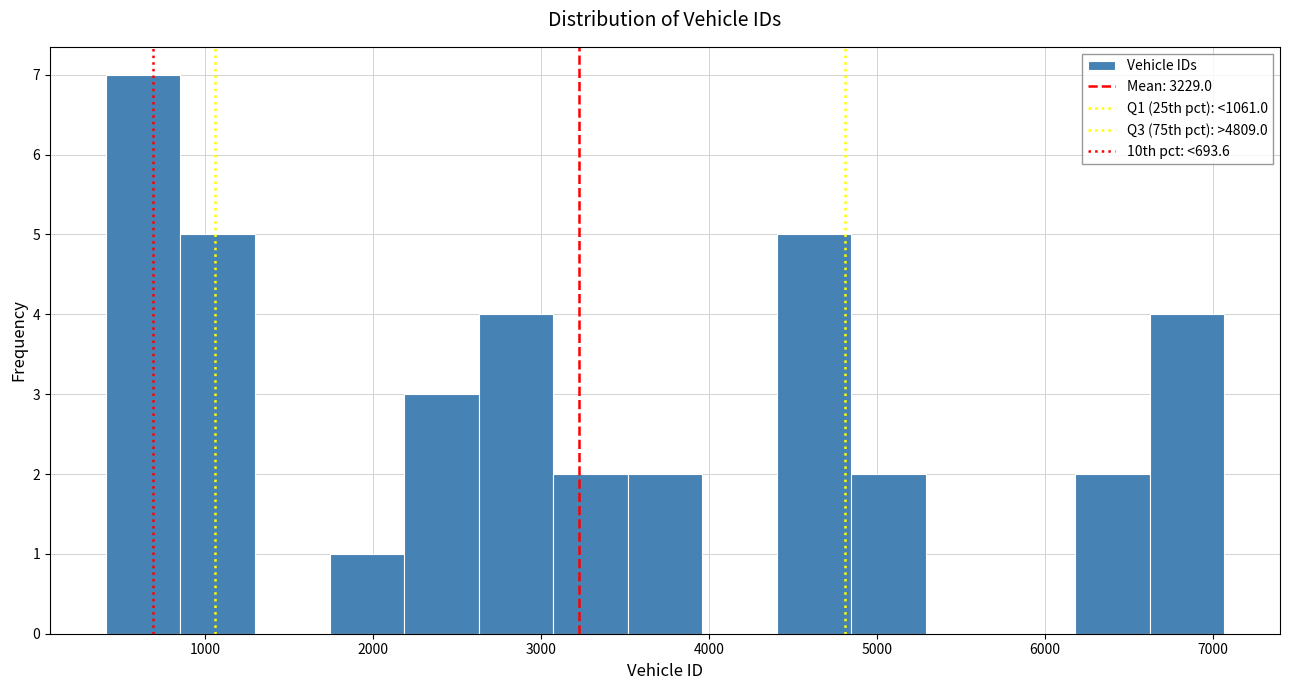

Reading left to right, transcribe this chart: for each bar, give the range it covers on the x-axis and its height. Neither the bar edges nor the heights are printed on the chart, so give them approximately, as read against the axes.

400 to 900: 7
900 to 1300: 5
1300 to 1700: 0
1700 to 2200: 1
2200 to 2600: 3
2600 to 3100: 4
3100 to 3500: 2
3500 to 4000: 2
4000 to 4400: 0
4400 to 4800: 5
4800 to 5300: 2
5300 to 5700: 0
5700 to 6200: 0
6200 to 6600: 2
6600 to 7100: 4